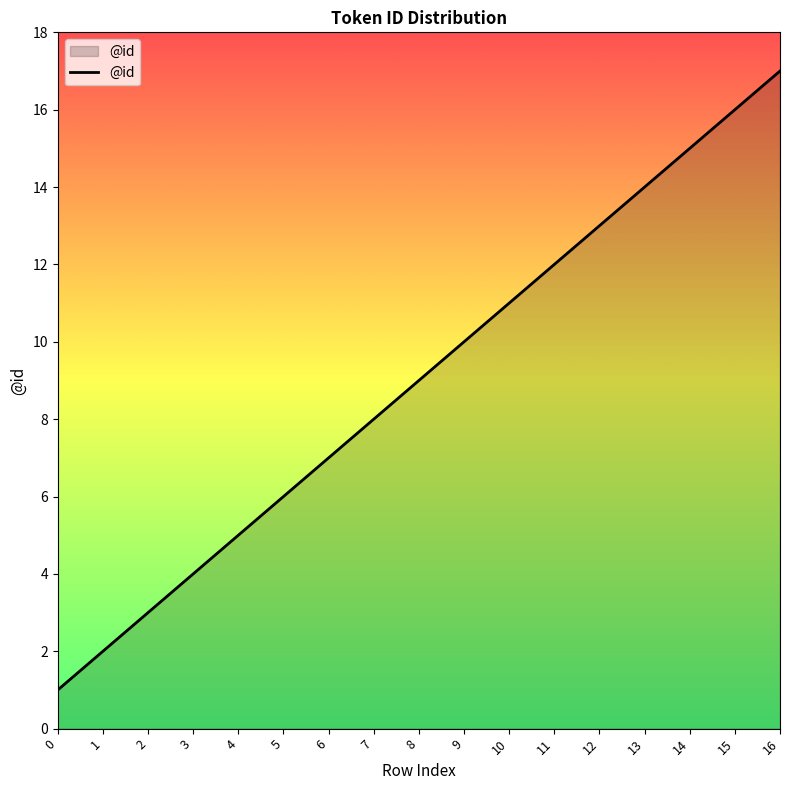

Where is the data nearest to the value 9?

8